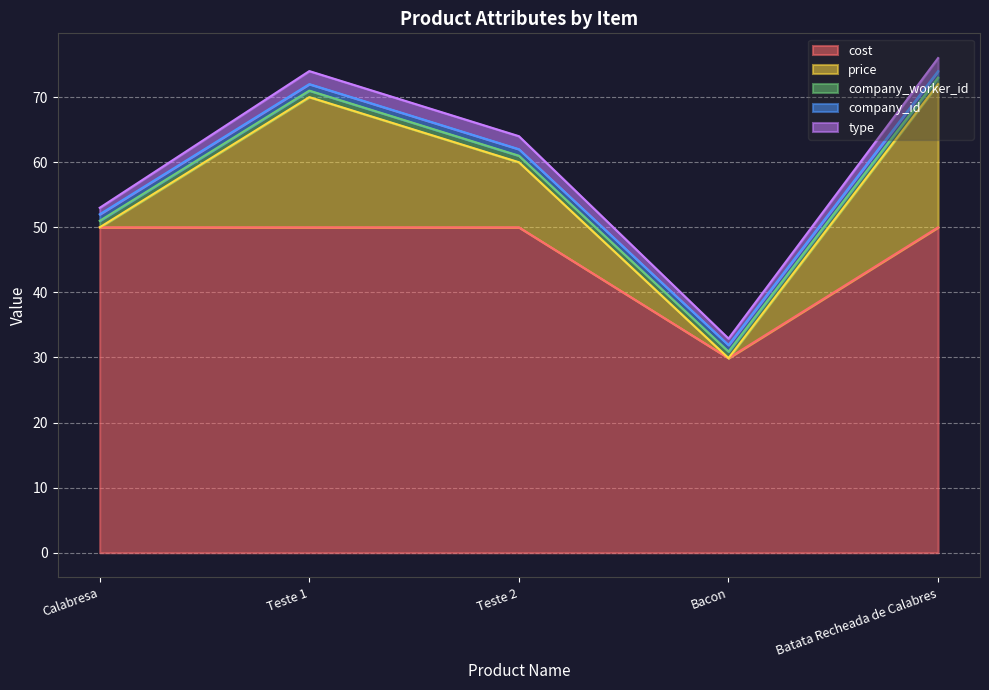

What is the label of the 2nd point from the right?

Bacon